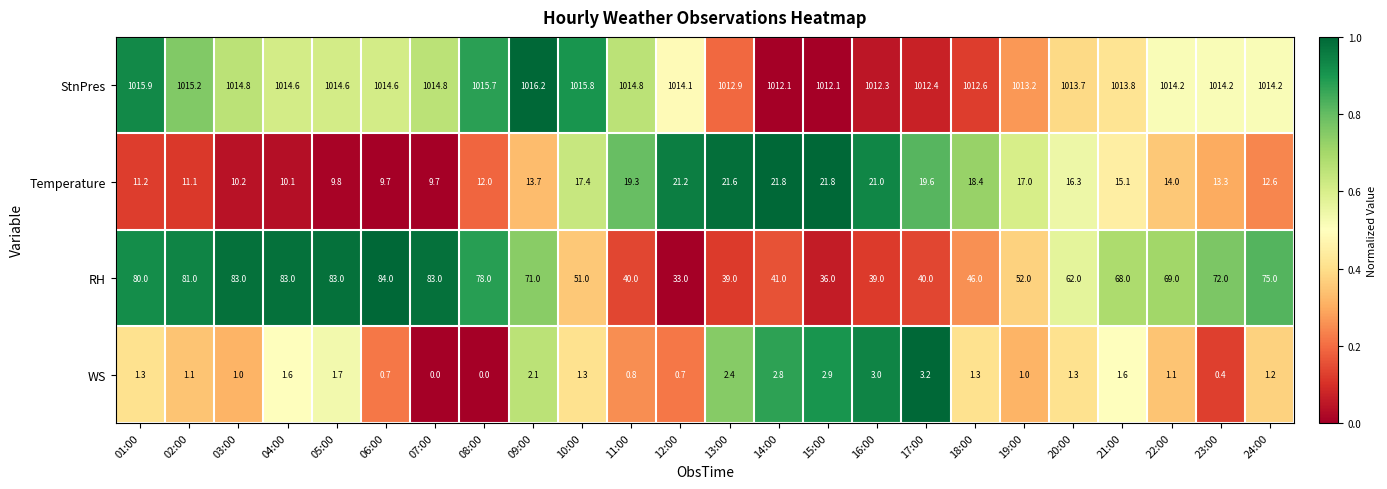

At which label does StnPres reach its peak?

09:00